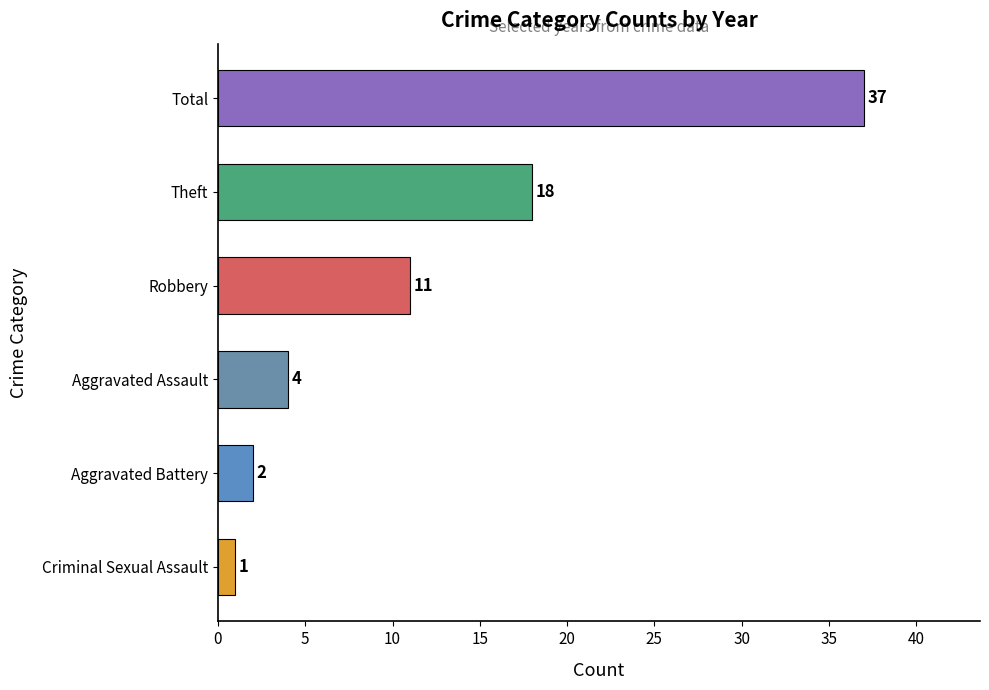

How many bars are there in total?

6